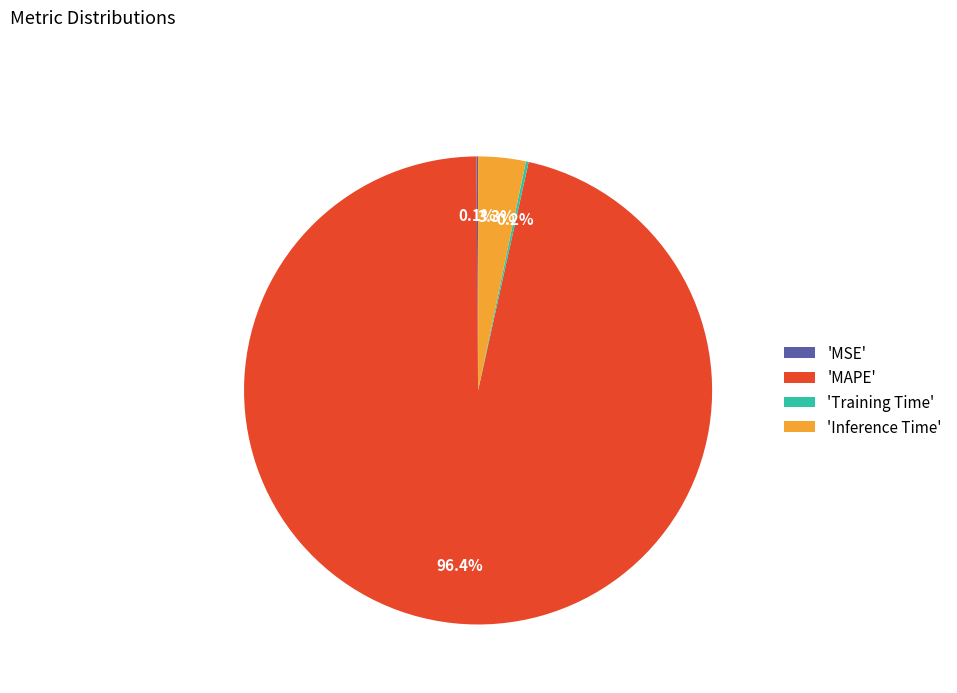

Which slice represents more than half of the pie?

'MAPE'